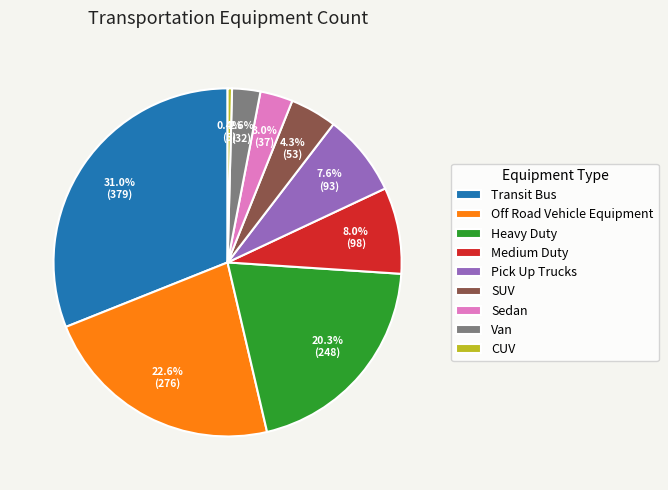

Which has a higher value, CUV or Pick Up Trucks?

Pick Up Trucks